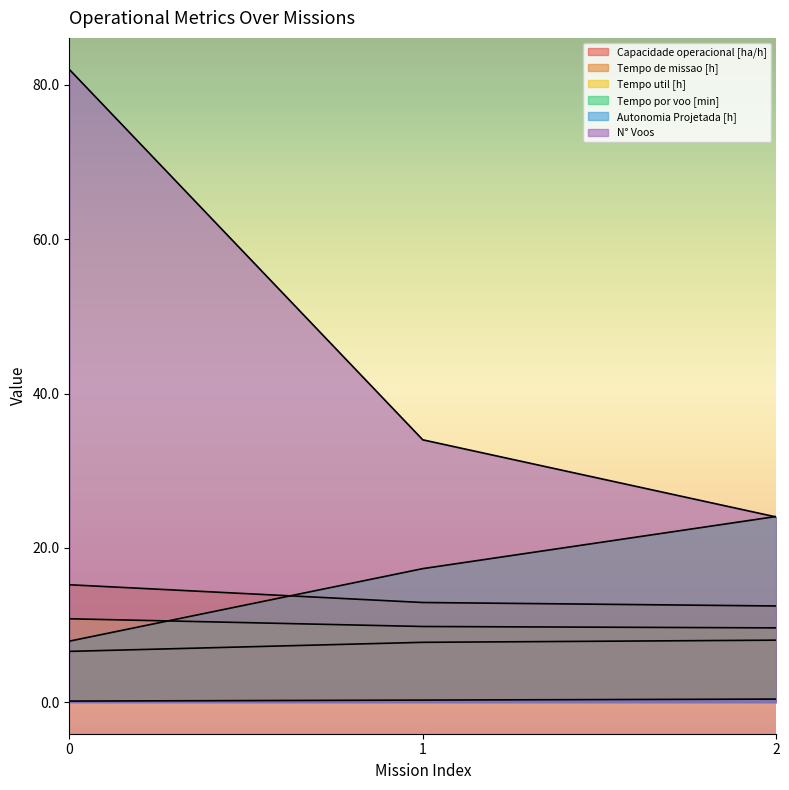

Does the chart have visible grid lines?

No